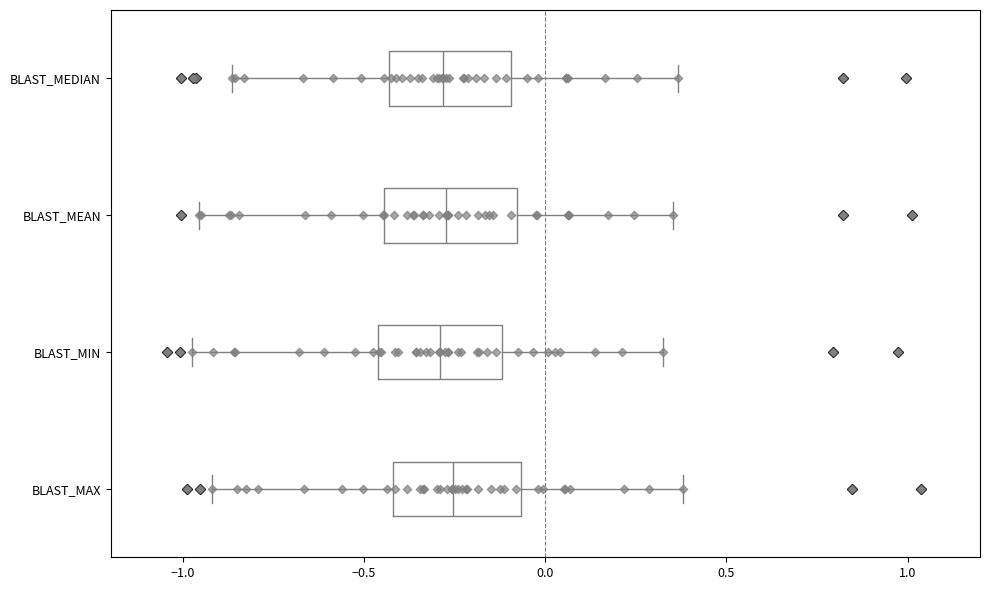

Reading bottom to top, read every box against the x-axis: the position of its median line, the range the box covers, and the ends of its whiskers. The values are not printed on the chart, so give them approximately, as read against the axis.

BLAST_MAX: median -0.25, box -0.40 to -0.05, whiskers -0.90 to 0.40
BLAST_MIN: median -0.30, box -0.45 to -0.10, whiskers -0.95 to 0.30
BLAST_MEAN: median -0.25, box -0.45 to -0.10, whiskers -0.95 to 0.35
BLAST_MEDIAN: median -0.30, box -0.45 to -0.10, whiskers -0.85 to 0.35